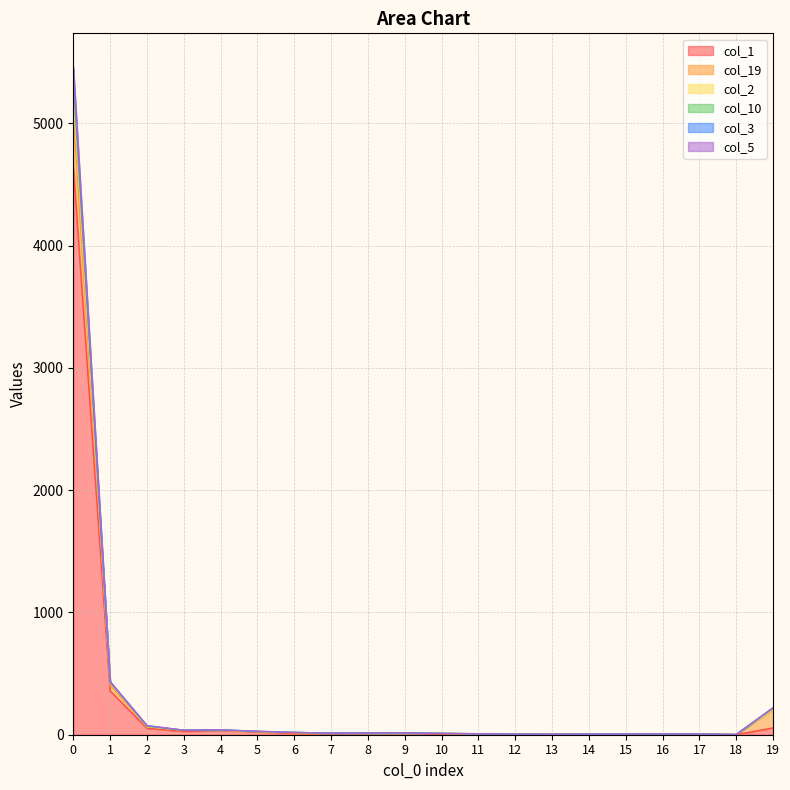

Does the chart display data point markers on the line(s)?

No